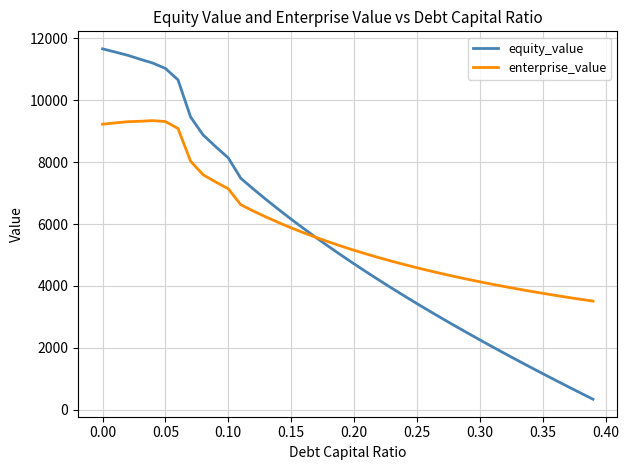

What is the maximum value for enterprise_value?

9336.3